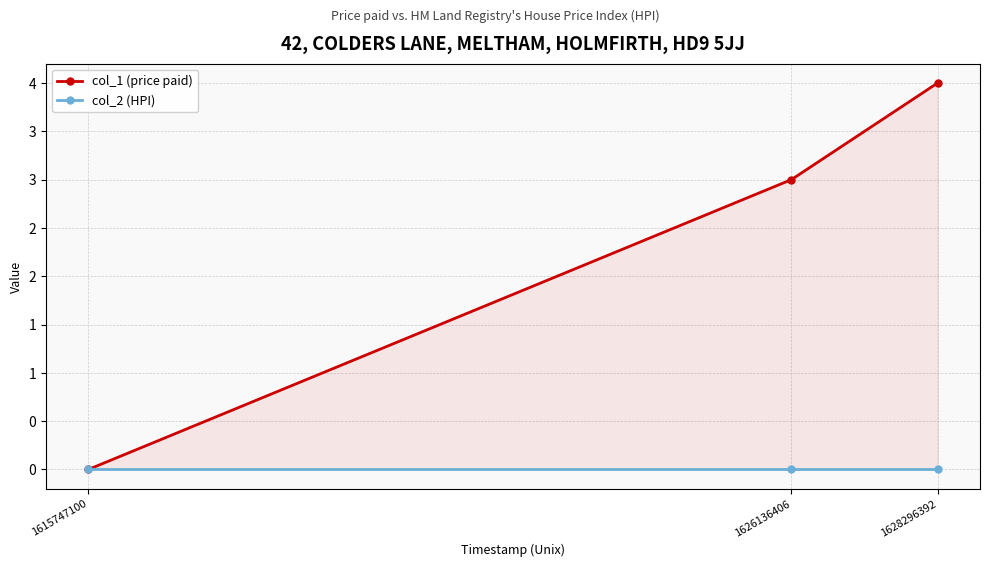

Reading left to right, transcribe all the data shown in this chart.

col_1 (price paid): 1615747100=0	1626136406=3	1628296392=4
col_2 (HPI): 1615747100=0	1626136406=0	1628296392=0